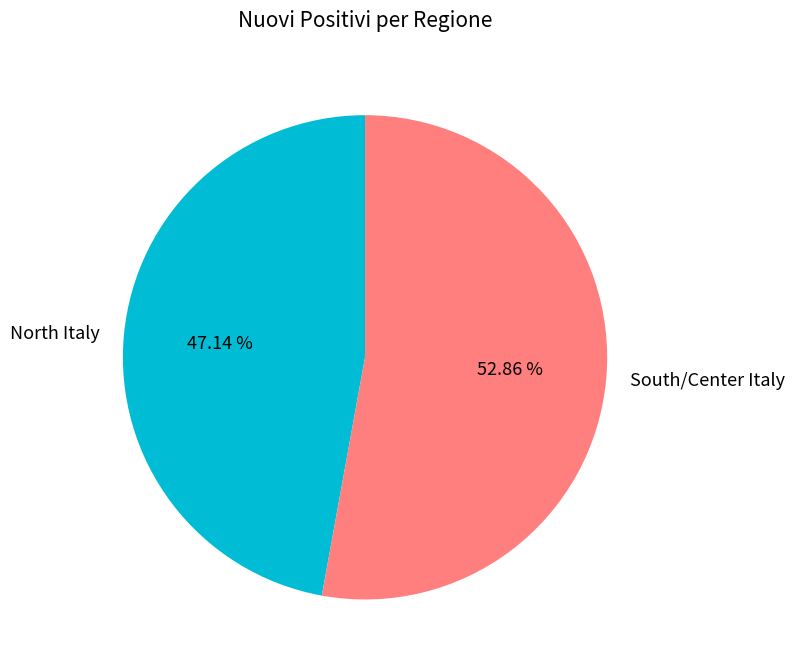

Is there a majority slice in this chart?

Yes